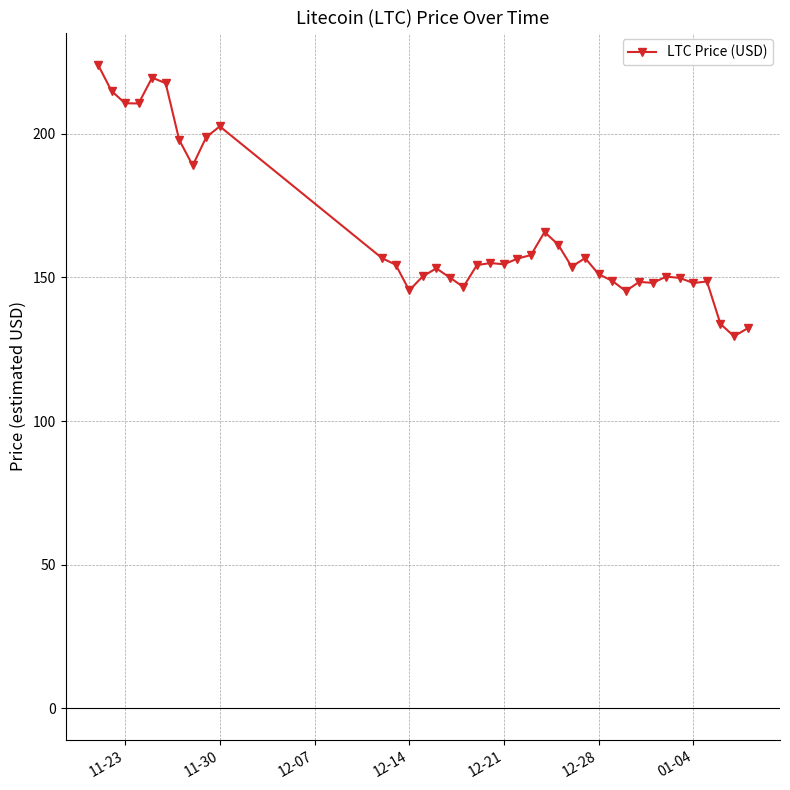

What is the average value?

165.6